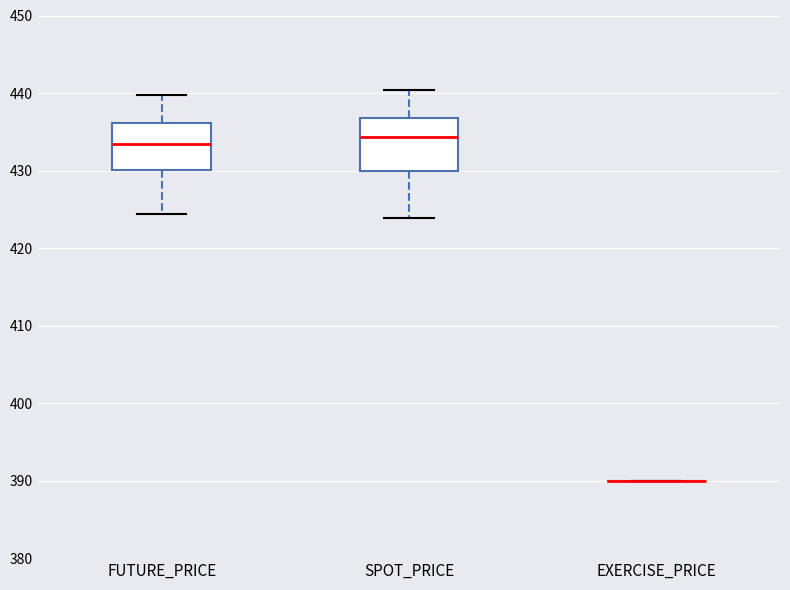

Reading left to right, transcribe this box plot: for each box, give where its median line is, the range the box spans, and where its two whiskers end, as read against the y-axis. The values are not printed on the chart, so give them approximately, as read against the axis.

FUTURE_PRICE: median 433, box 430 to 436, whiskers 424 to 440
SPOT_PRICE: median 434, box 430 to 437, whiskers 424 to 440
EXERCISE_PRICE: box collapsed to a line at 390, whiskers 390 to 390